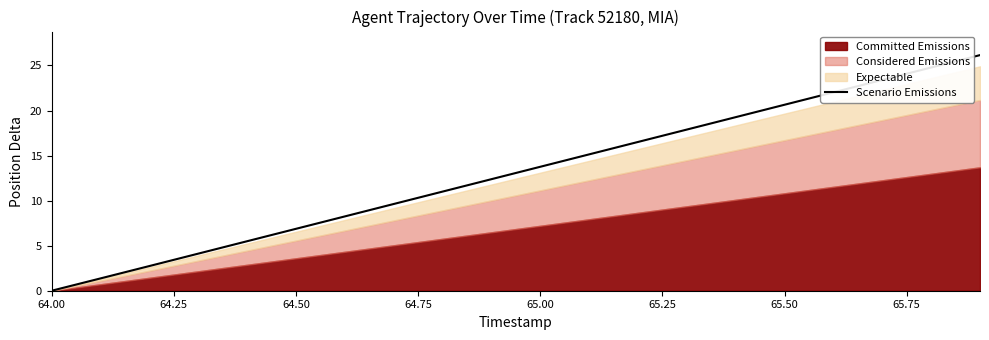

What is the difference between the maximum and minimum values?

26.2